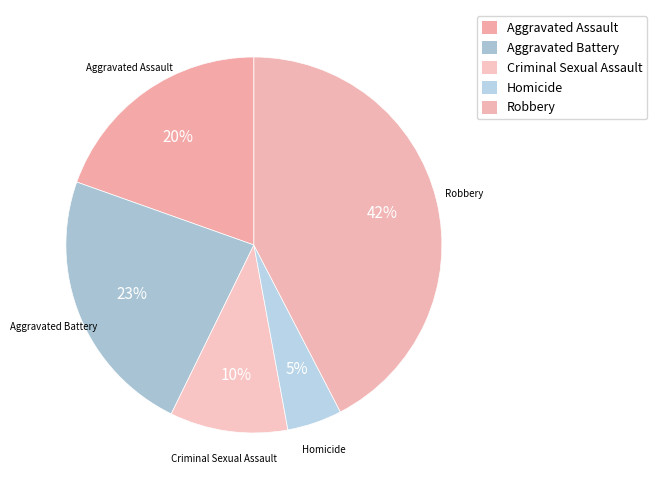

How many segments does this pie chart have?

5